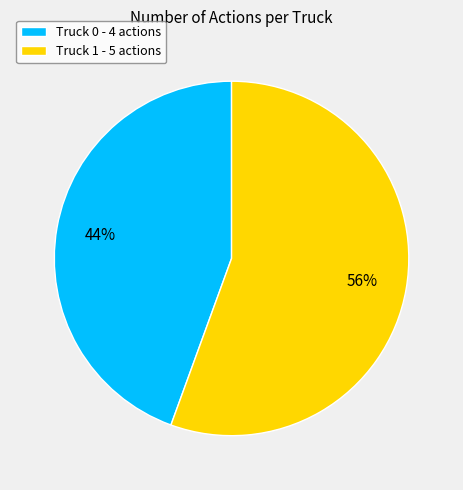

To the nearest percent, what is the combined percentage of Truck 1 and Truck 0?

100%